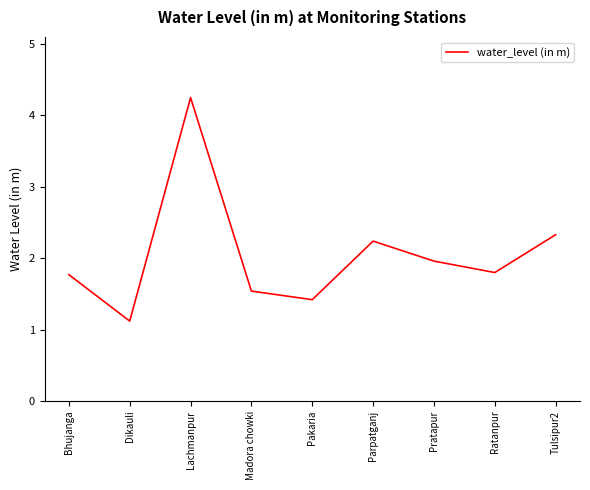

What is the smallest value displayed?

1.1